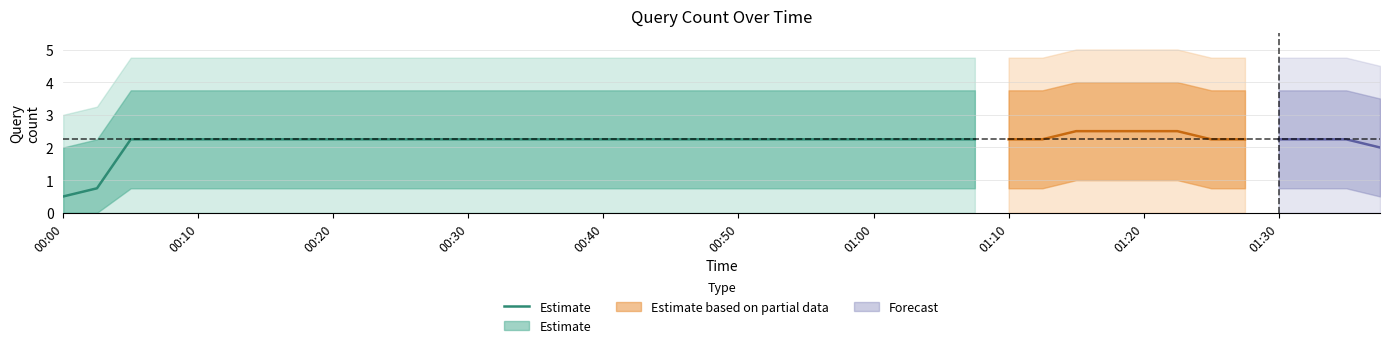

How many values are below 2?

2